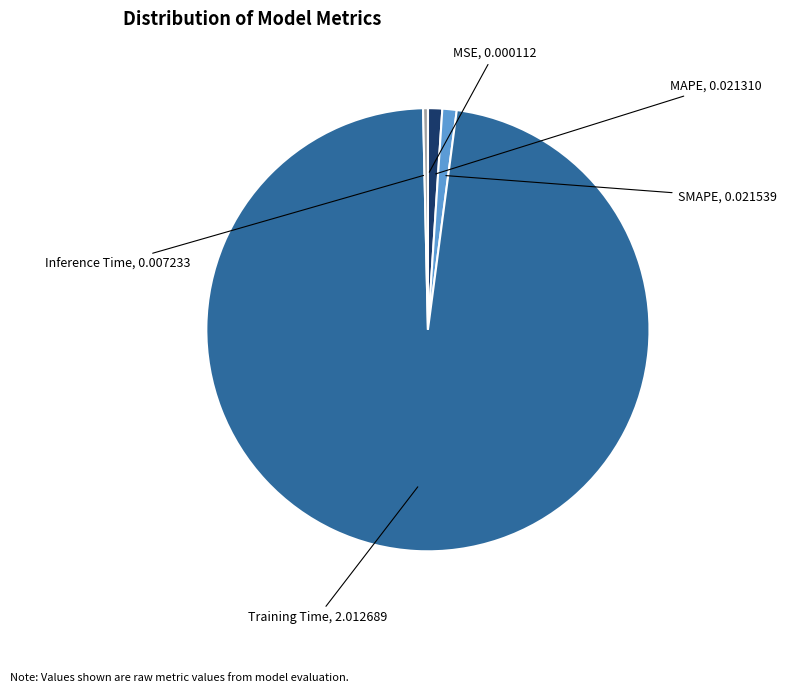

Is there a majority slice in this chart?

Yes